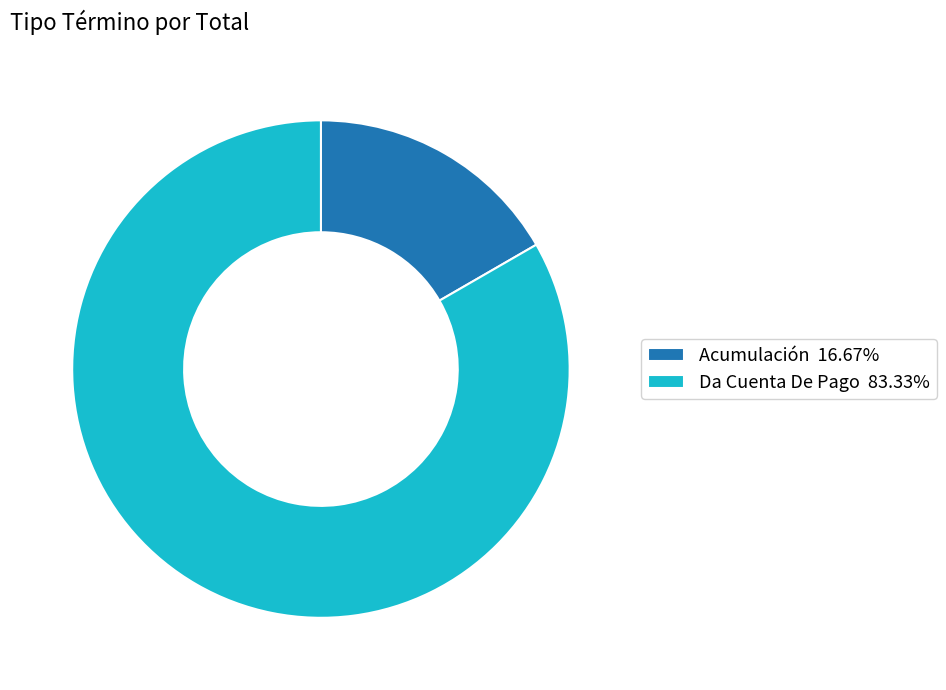

How many segments does this pie chart have?

2